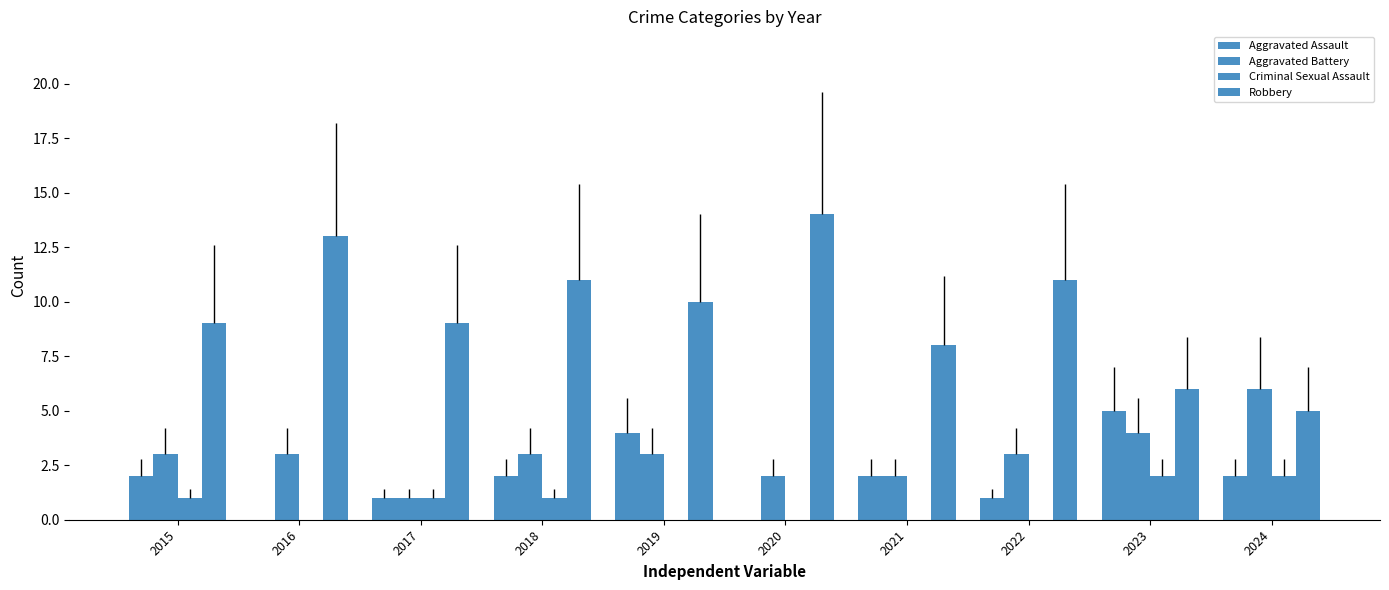

What is the value of the Aggravated Battery bar at the 4th from the left?

3